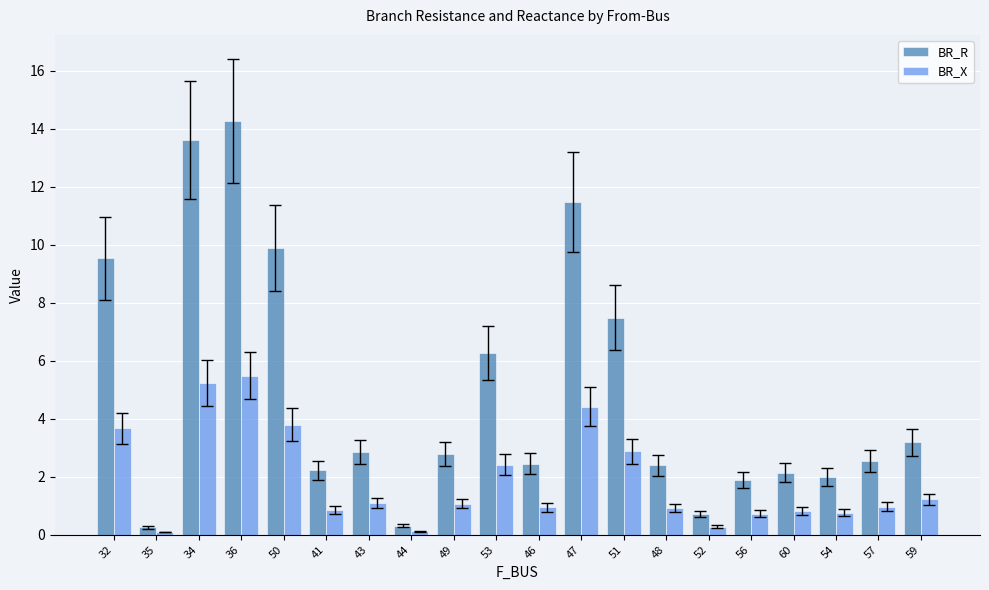

Which series changed the most between 44 and 49?

BR_R